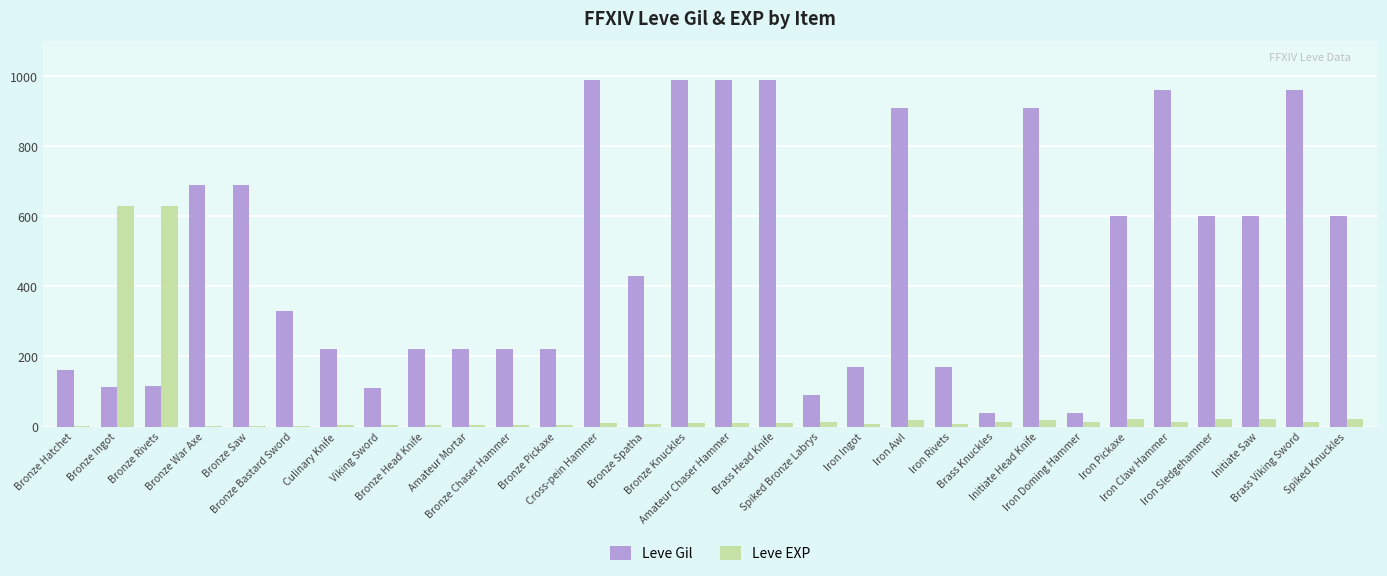

What is the sum of all Leve Gil values?

14349